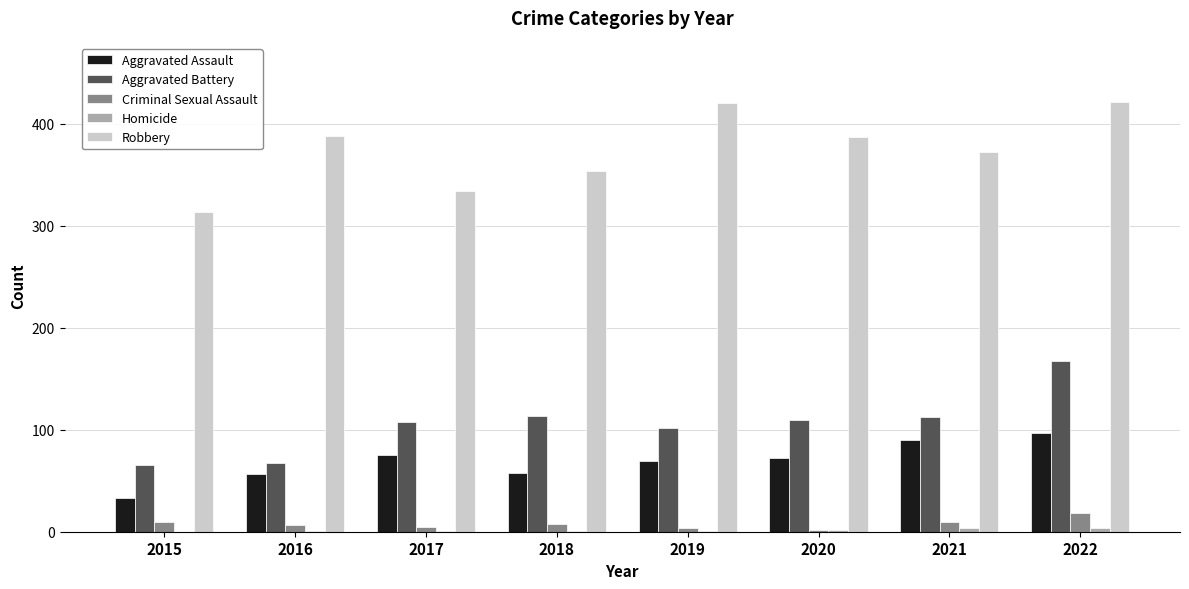

At which category is the sum across all series the highest?

2022